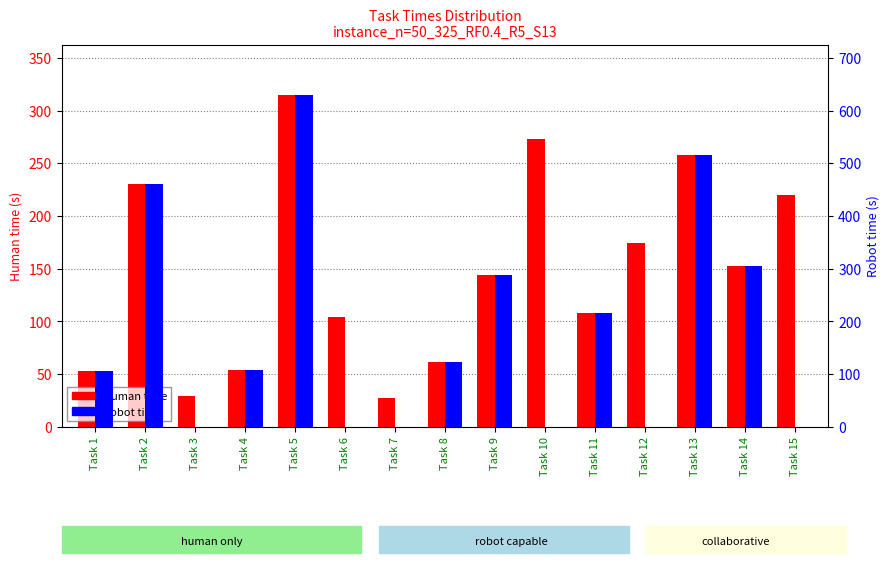

Is the value of Human time at Task 14 greater than the value of Robot time at Task 6?

Yes